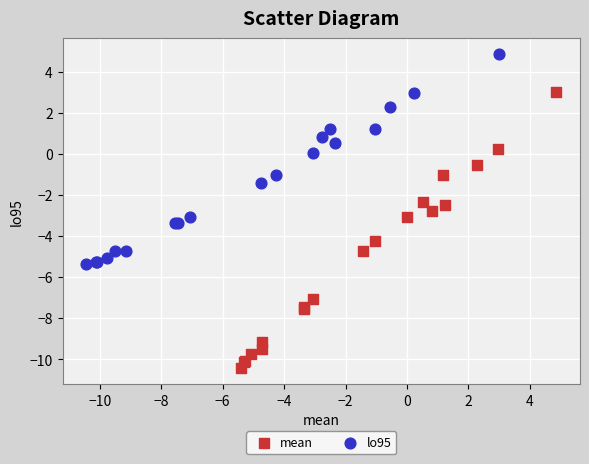

Which series contains the highest Y value?

lo95